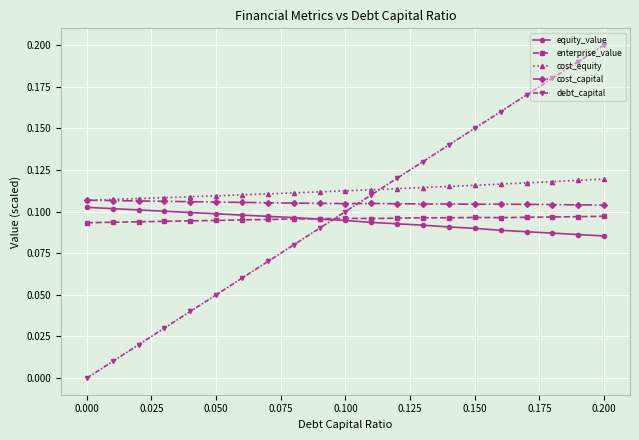

Which series has the widest spread of values?

debt_capital